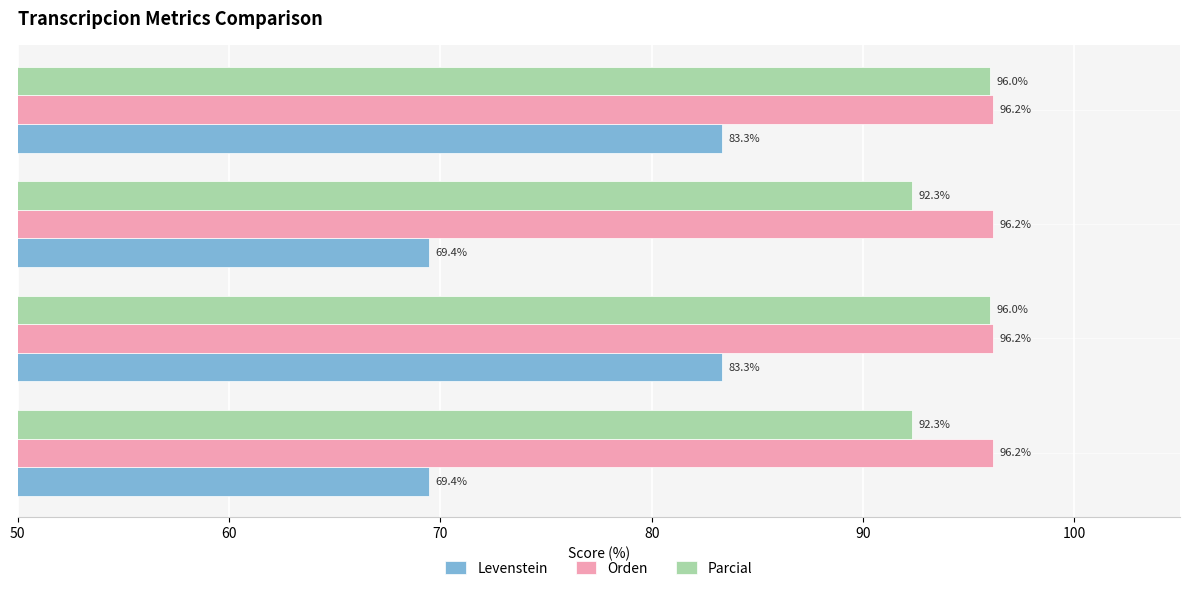

At Estandar, list the series in order from smallest to largest.

Levenstein, Parcial, Orden